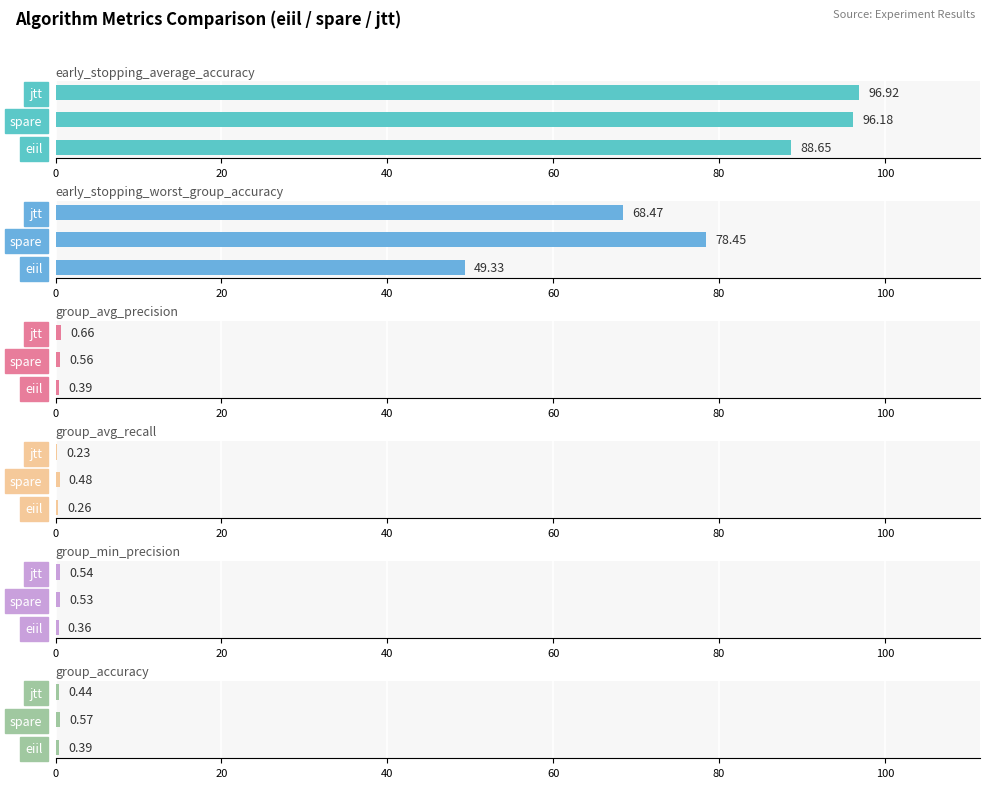

Which series has the widest spread of values?

early_stopping_worst_group_accuracy